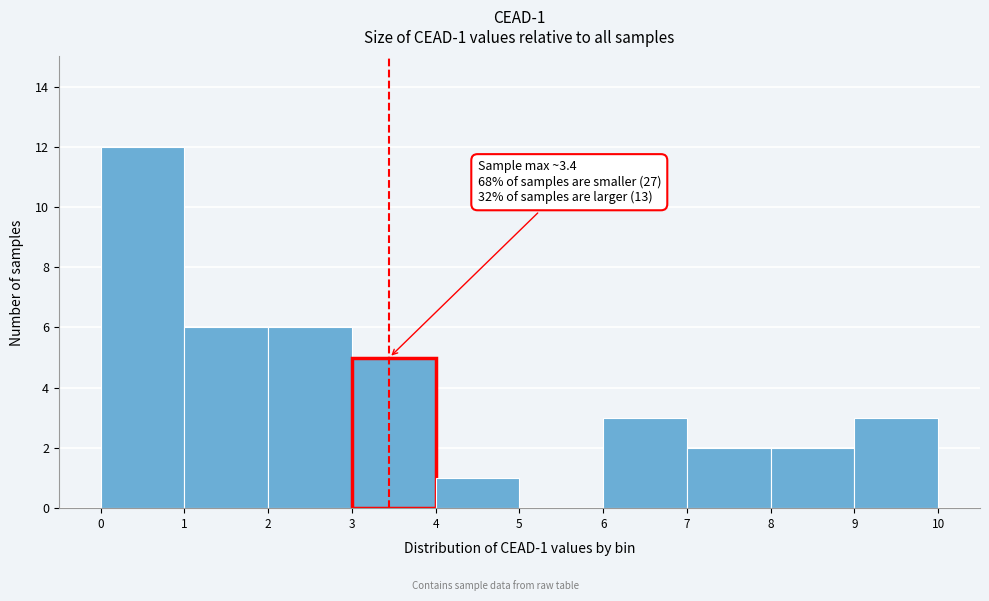

Which range on the x-axis has the tallest bar?

0 to 1